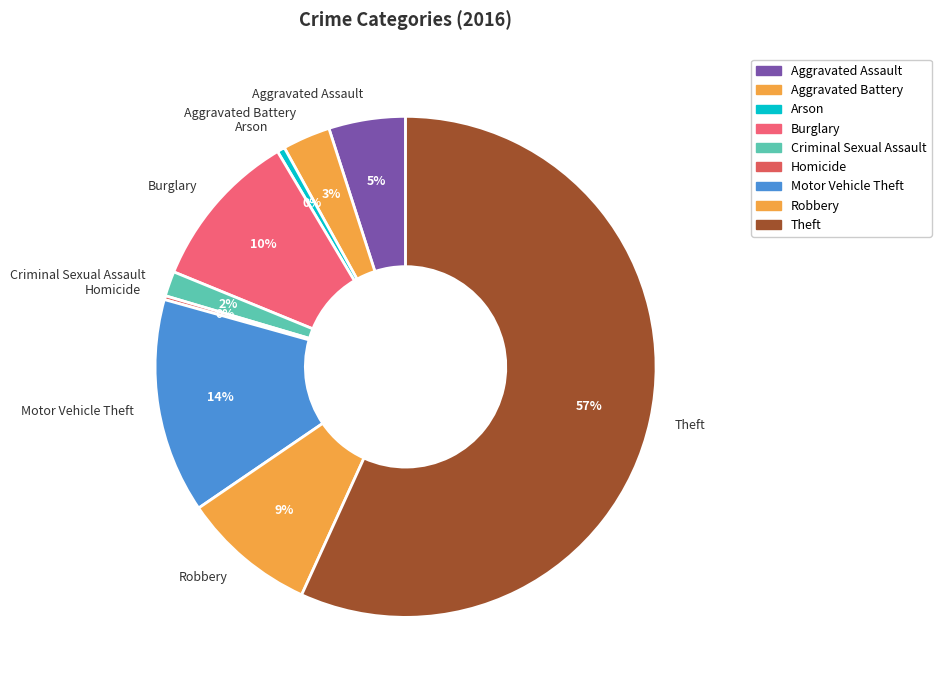

Between Motor Vehicle Theft and Theft, which is larger?

Theft